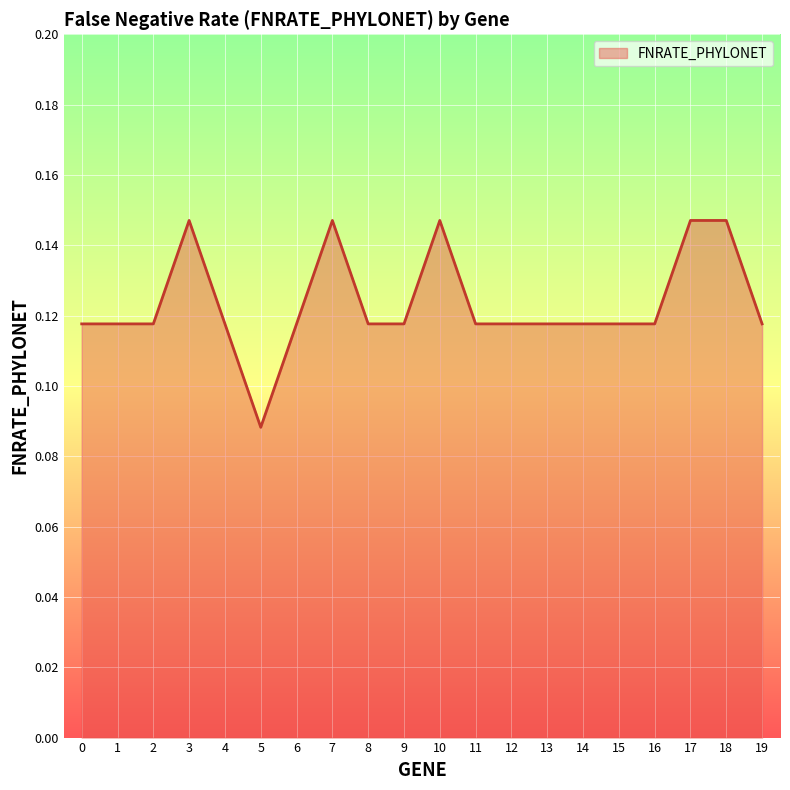

Which has a higher value, 1 or 18?

18